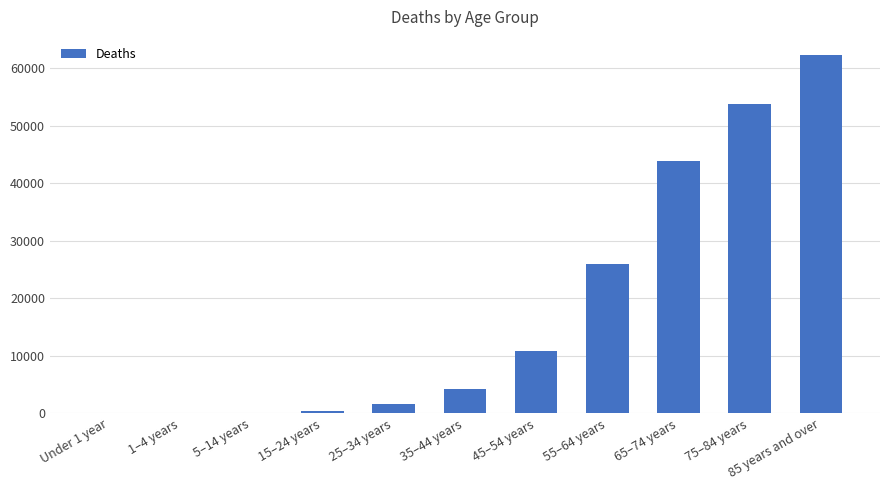

What is the greatest value displayed?

62357